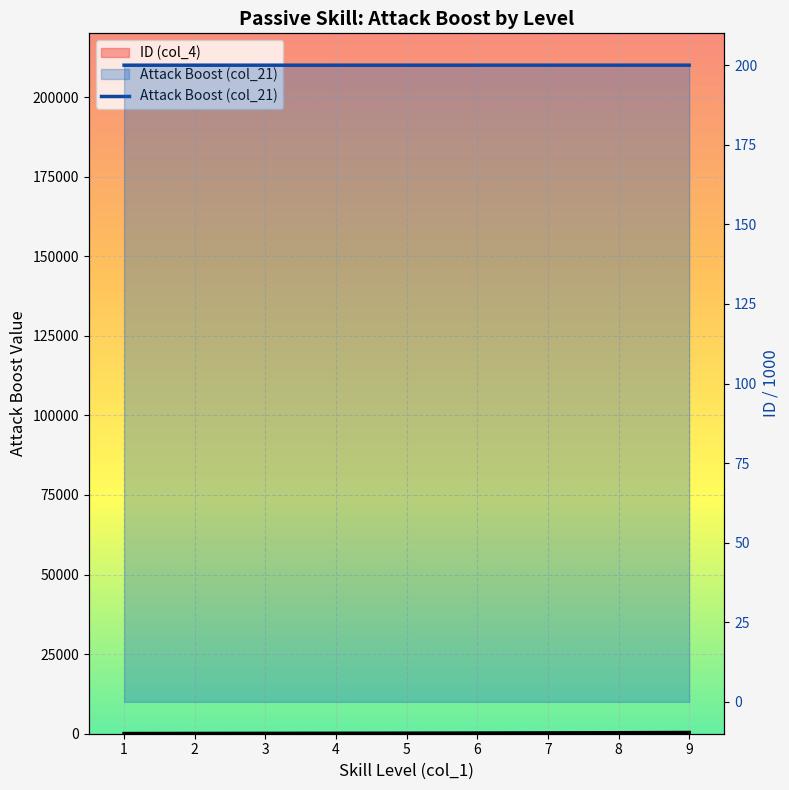

Rank the categories by value from lowest to highest.

1, 2, 3, 4, 5, 6, 7, 8, 9